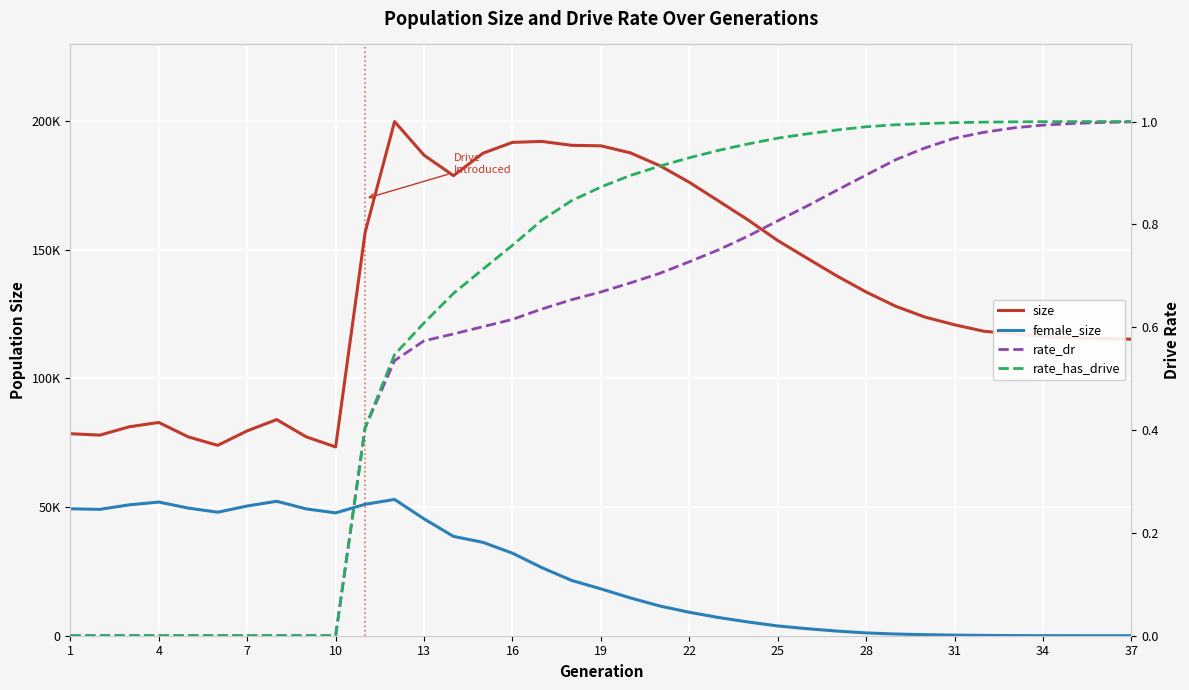

True or false: size and rate_dr cross at least once.

False